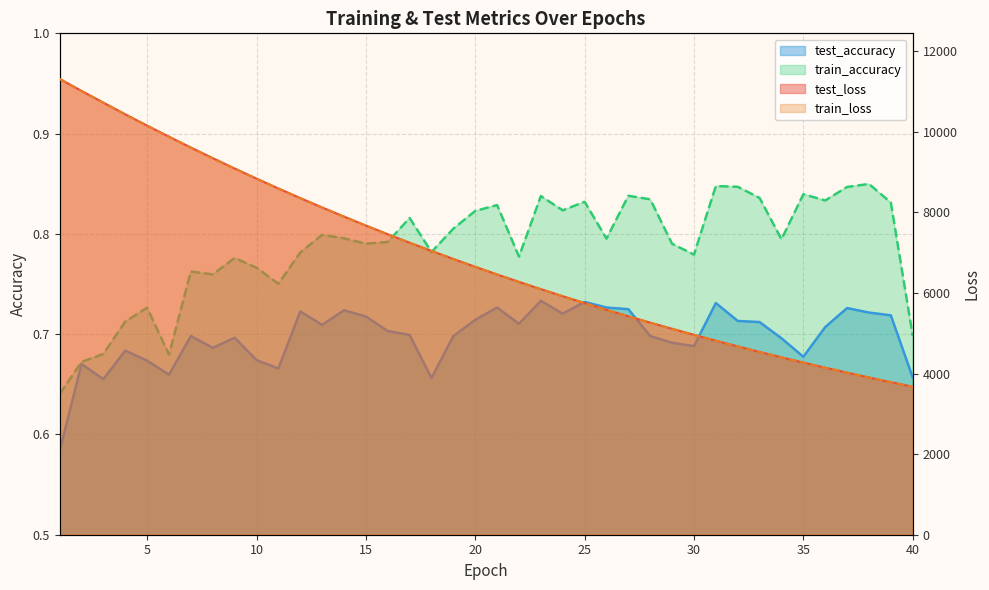

List the labels in order of test_loss value, smallest first.

40, 39, 38, 37, 36, 35, 34, 33, 32, 31, 30, 29, 28, 27, 26, 25, 24, 23, 22, 21, 20, 19, 18, 17, 16, 15, 14, 13, 12, 11, 10, 9, 8, 7, 6, 5, 4, 3, 2, 1